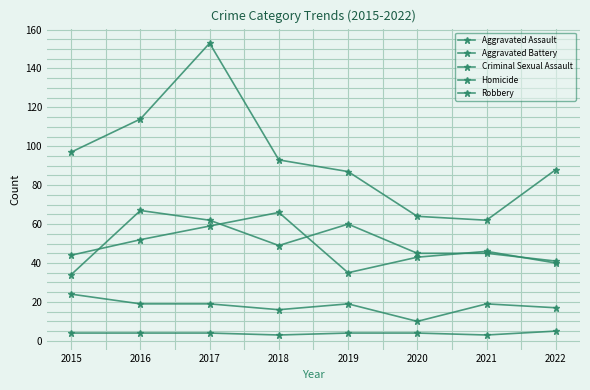

What is the difference between the highest and lowest values at 2015?

93